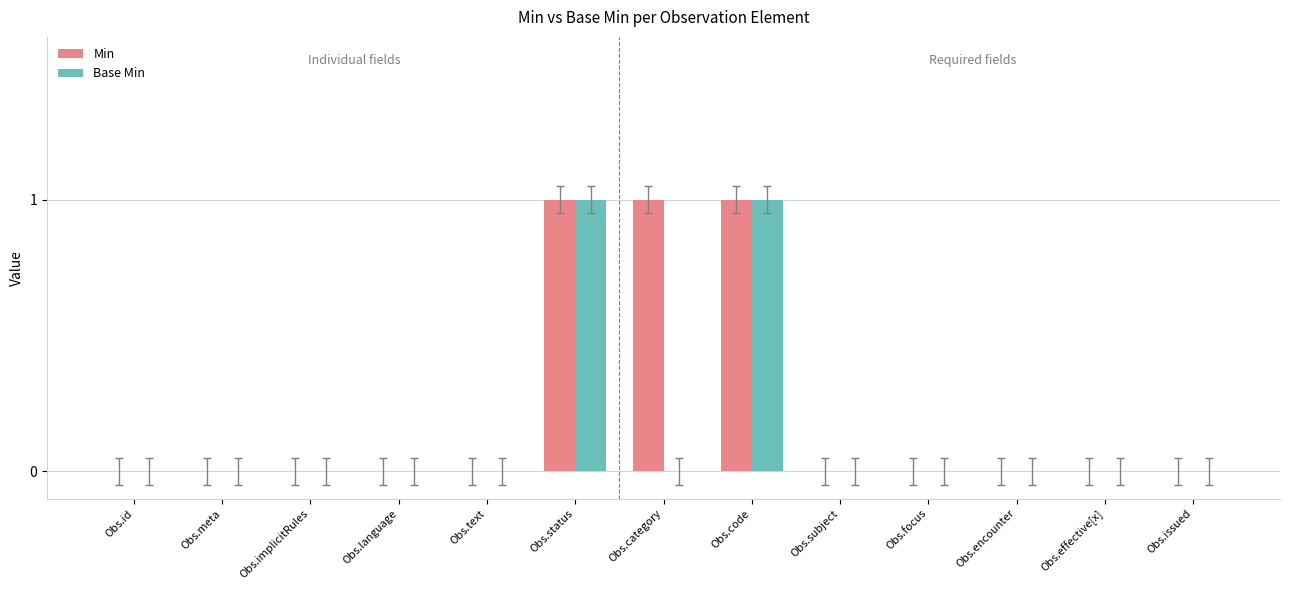

Are the bars grouped side by side (vs. stacked)?

Yes